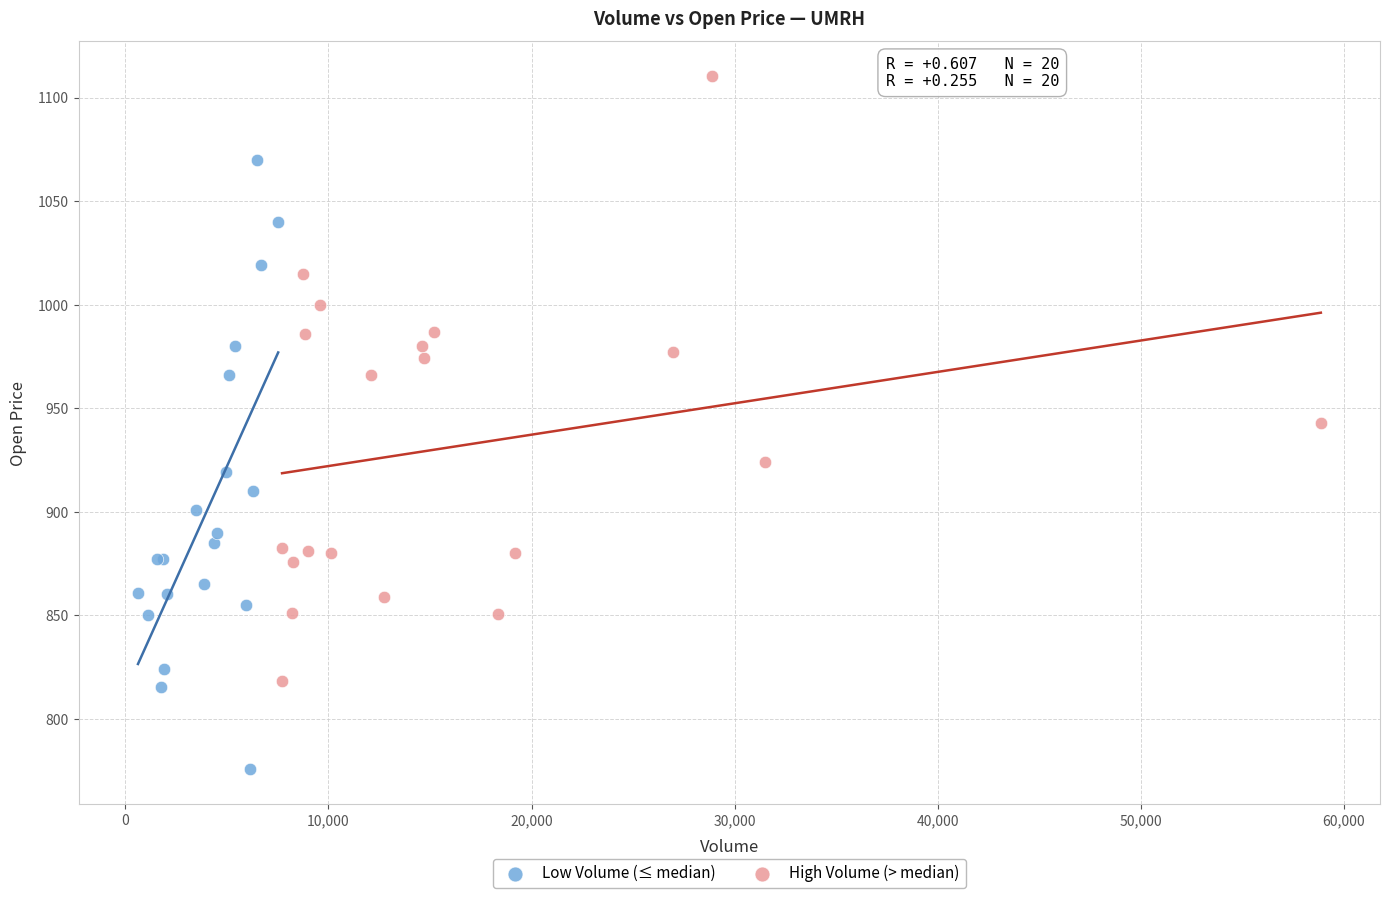

What are all the series names shown in the legend?

Low Volume (≤ median), High Volume (> median)